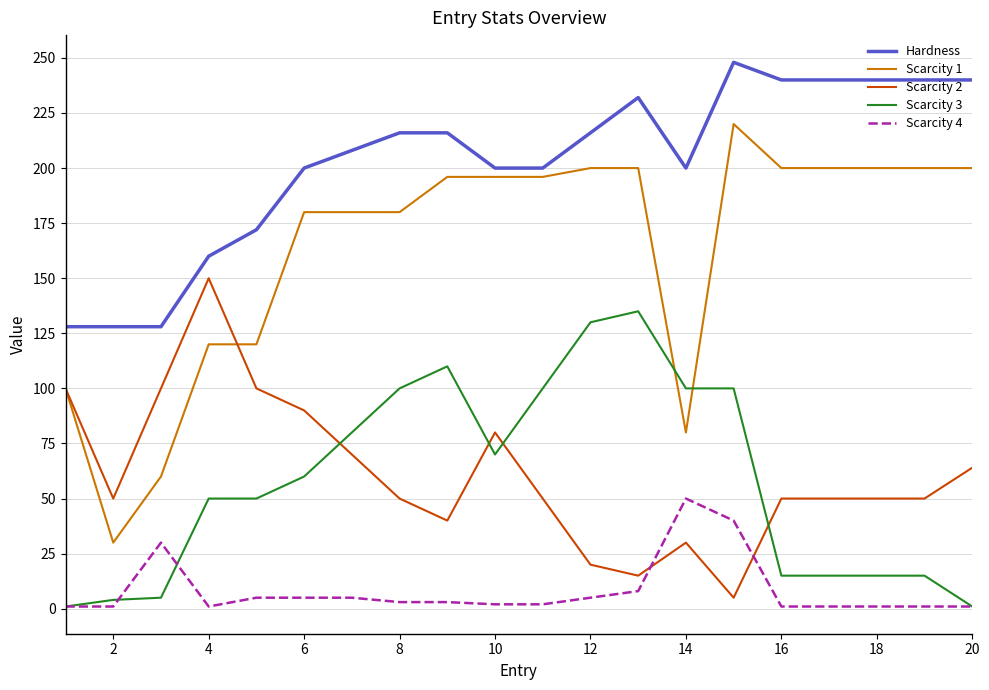

Which series has the largest total across all categories?

Hardness